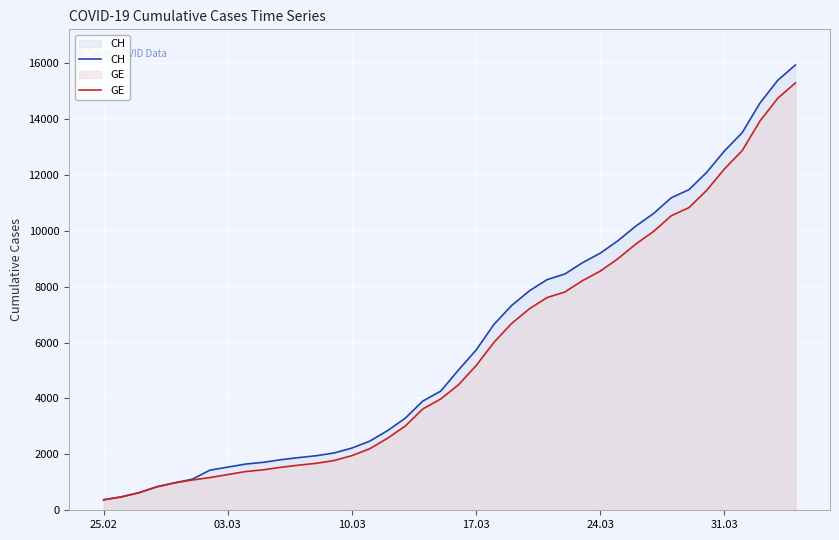

How many lines are shown in the chart?

2